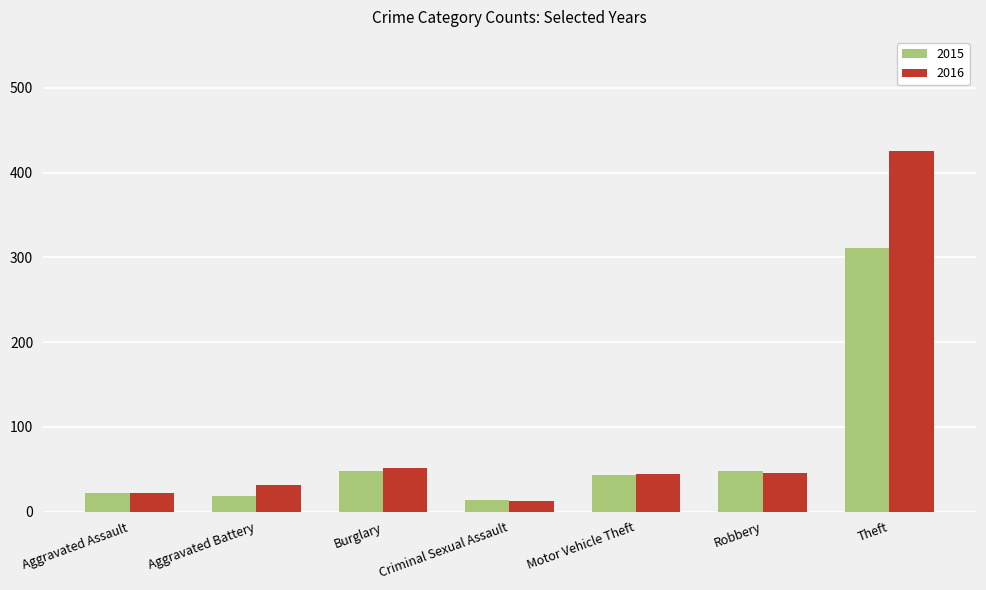

Does the chart contain any negative values?

No